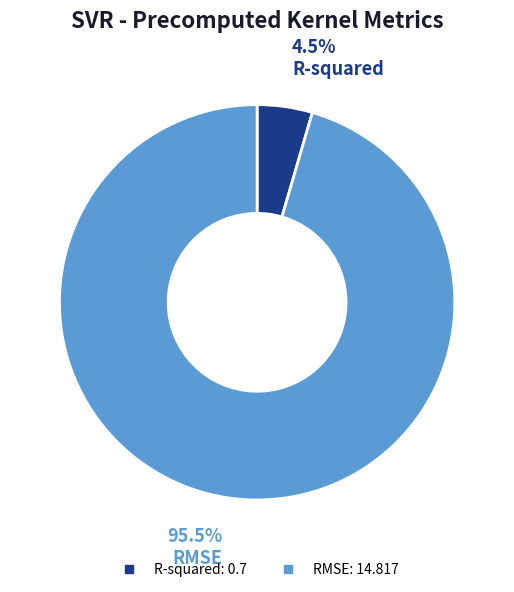

Rank the categories by value from lowest to highest.

R-squared, RMSE